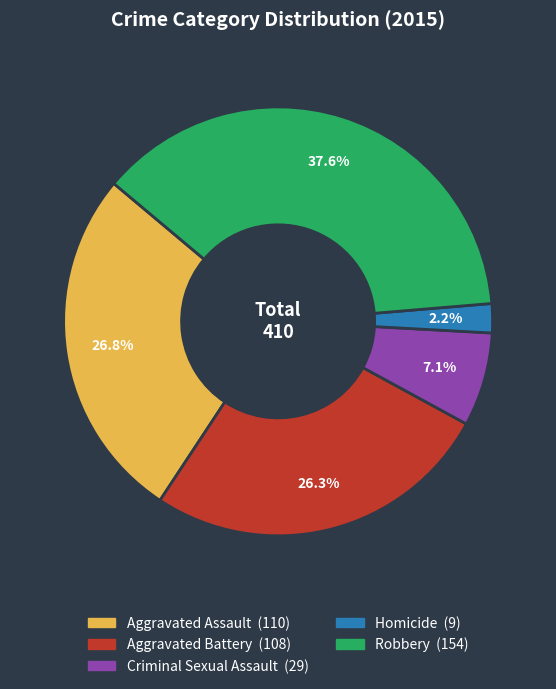

Which slice is the smallest?

Homicide